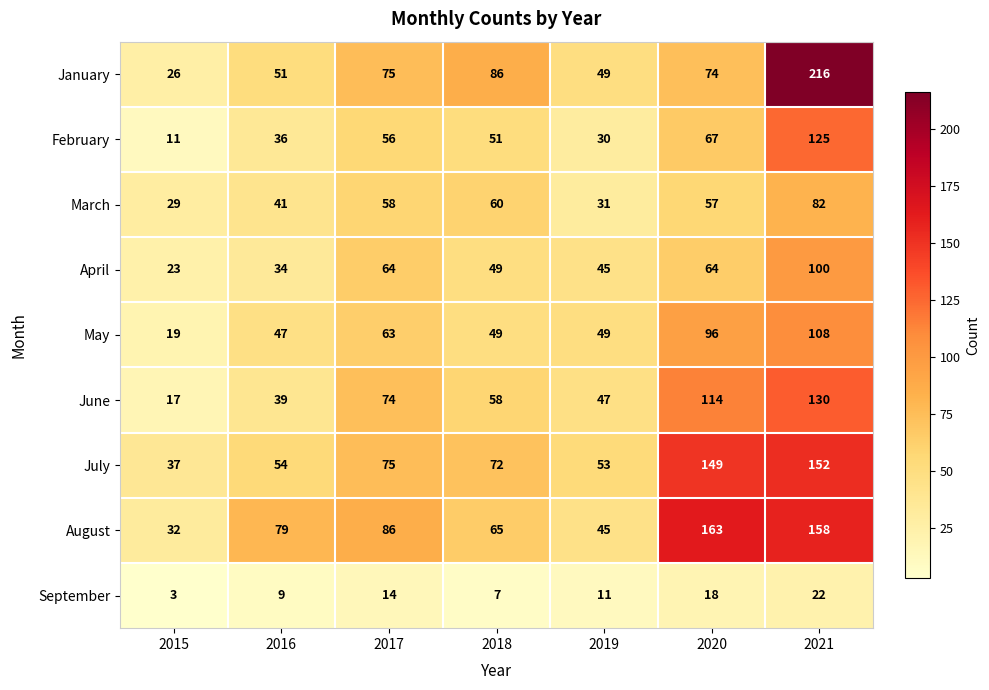

The August series shows 45 at 2019. True or false?

True